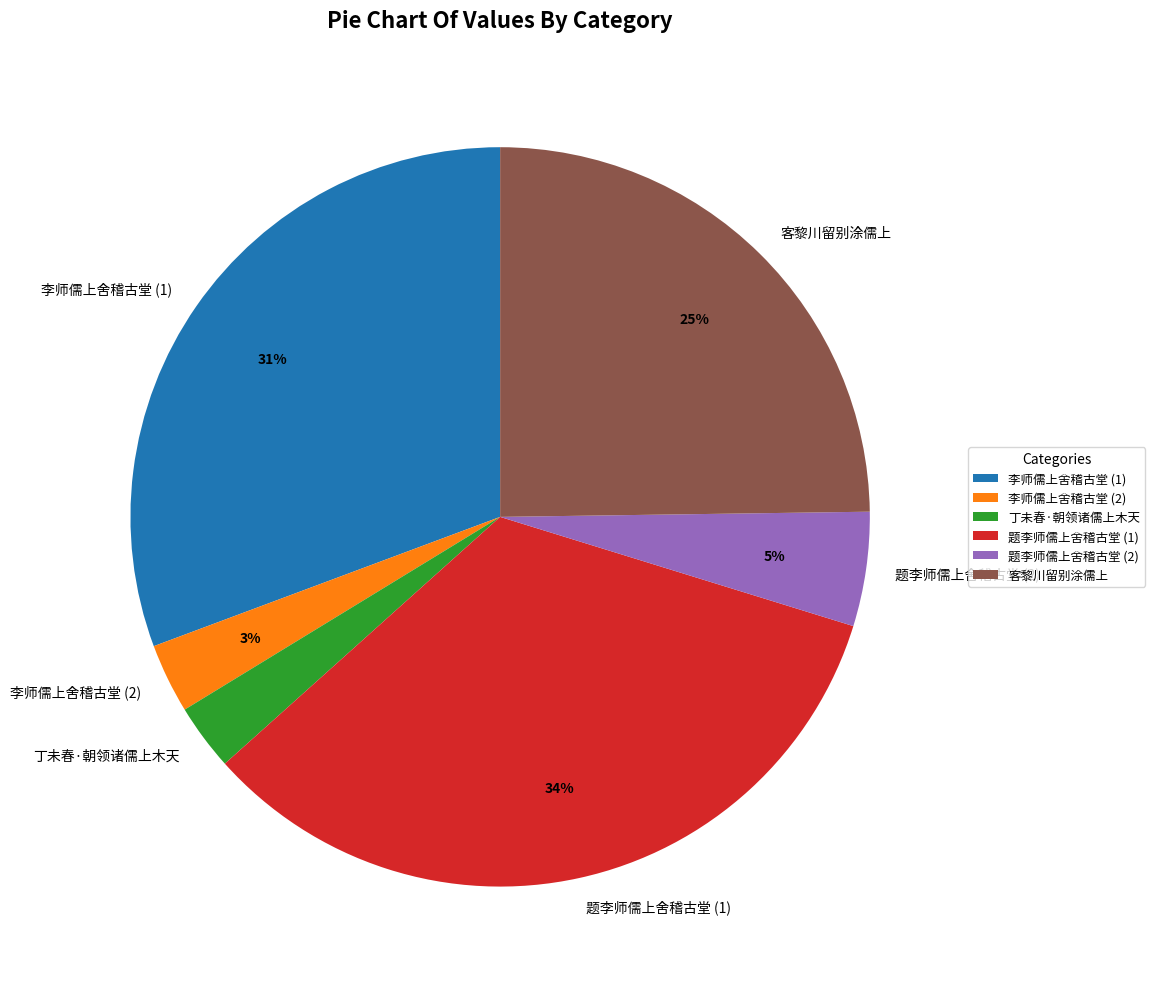

How many slices are in this pie chart?

6